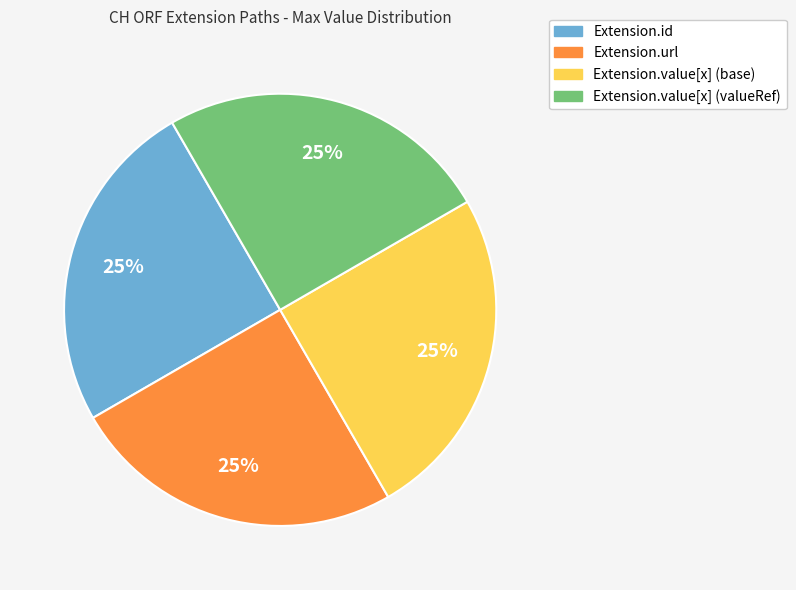

How many slices are in this pie chart?

4